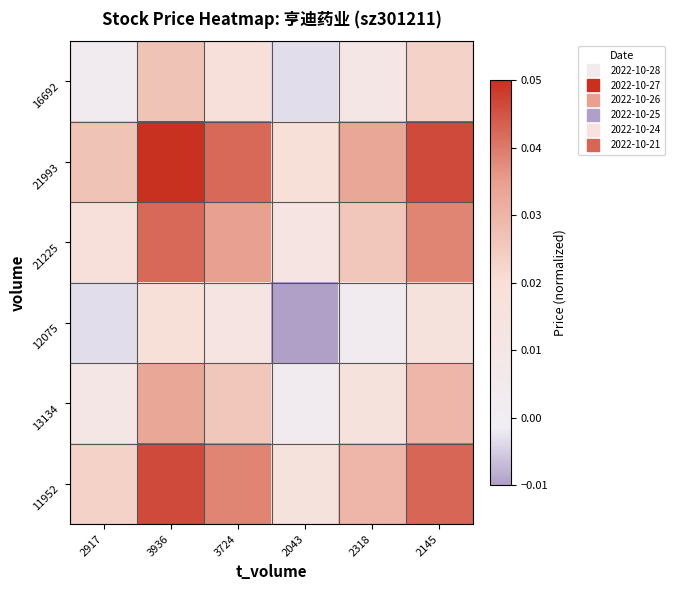

Which label corresponds to the smallest value in the chart?

2043